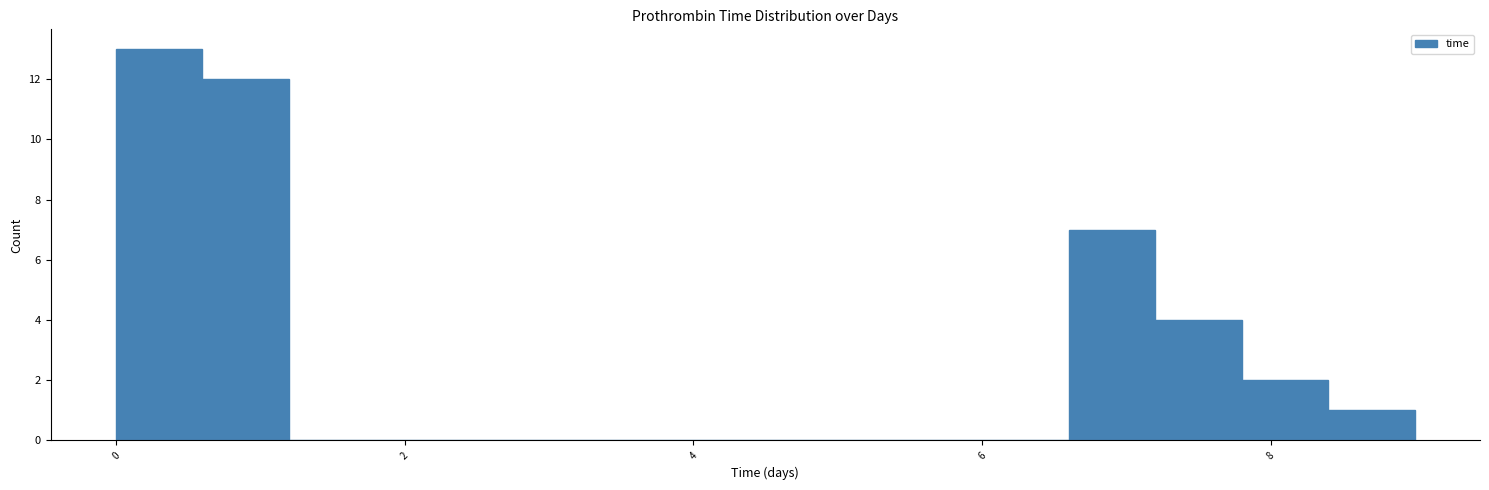

Around what value on the x-axis is the tallest bar? Give the approximate position of its centre, as read against the axis.

0.2